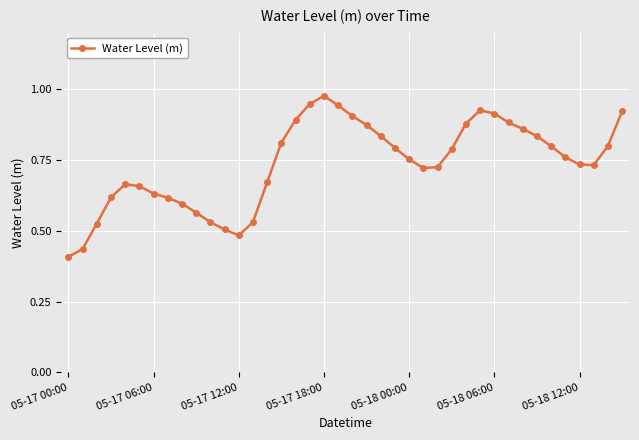

What is the sum of all values?

29.4